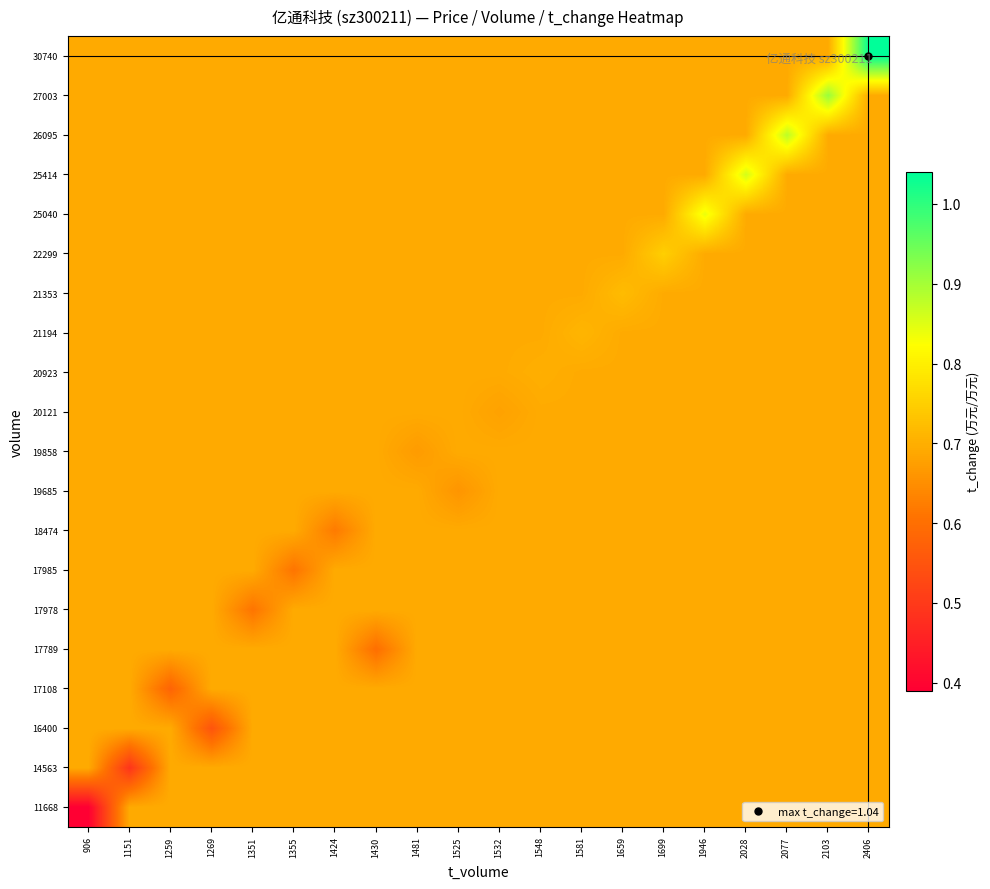

Reading left to right, list all the values displayed in this chart.

11668: 906=0.4	1151=0.7	1259=0.7	1269=0.7	1351=0.7	1355=0.7	1424=0.7	1430=0.7	1481=0.7	1525=0.7	1532=0.7	1548=0.7	1581=0.7	1659=0.7	1699=0.7	1946=0.7	2028=0.7	2077=0.7	2103=0.7	2406=0.7
14563: 906=0.7	1151=0.5	1259=0.7	1269=0.7	1351=0.7	1355=0.7	1424=0.7	1430=0.7	1481=0.7	1525=0.7	1532=0.7	1548=0.7	1581=0.7	1659=0.7	1699=0.7	1946=0.7	2028=0.7	2077=0.7	2103=0.7	2406=0.7
16400: 906=0.7	1151=0.7	1259=0.7	1269=0.6	1351=0.7	1355=0.7	1424=0.7	1430=0.7	1481=0.7	1525=0.7	1532=0.7	1548=0.7	1581=0.7	1659=0.7	1699=0.7	1946=0.7	2028=0.7	2077=0.7	2103=0.7	2406=0.7
17108: 906=0.7	1151=0.7	1259=0.6	1269=0.7	1351=0.7	1355=0.7	1424=0.7	1430=0.7	1481=0.7	1525=0.7	1532=0.7	1548=0.7	1581=0.7	1659=0.7	1699=0.7	1946=0.7	2028=0.7	2077=0.7	2103=0.7	2406=0.7
17789: 906=0.7	1151=0.7	1259=0.7	1269=0.7	1351=0.7	1355=0.7	1424=0.7	1430=0.6	1481=0.7	1525=0.7	1532=0.7	1548=0.7	1581=0.7	1659=0.7	1699=0.7	1946=0.7	2028=0.7	2077=0.7	2103=0.7	2406=0.7
17978: 906=0.7	1151=0.7	1259=0.7	1269=0.7	1351=0.6	1355=0.7	1424=0.7	1430=0.7	1481=0.7	1525=0.7	1532=0.7	1548=0.7	1581=0.7	1659=0.7	1699=0.7	1946=0.7	2028=0.7	2077=0.7	2103=0.7	2406=0.7
17985: 906=0.7	1151=0.7	1259=0.7	1269=0.7	1351=0.7	1355=0.6	1424=0.7	1430=0.7	1481=0.7	1525=0.7	1532=0.7	1548=0.7	1581=0.7	1659=0.7	1699=0.7	1946=0.7	2028=0.7	2077=0.7	2103=0.7	2406=0.7
18474: 906=0.7	1151=0.7	1259=0.7	1269=0.7	1351=0.7	1355=0.7	1424=0.6	1430=0.7	1481=0.7	1525=0.7	1532=0.7	1548=0.7	1581=0.7	1659=0.7	1699=0.7	1946=0.7	2028=0.7	2077=0.7	2103=0.7	2406=0.7
19685: 906=0.7	1151=0.7	1259=0.7	1269=0.7	1351=0.7	1355=0.7	1424=0.7	1430=0.7	1481=0.7	1525=0.7	1532=0.7	1548=0.7	1581=0.7	1659=0.7	1699=0.7	1946=0.7	2028=0.7	2077=0.7	2103=0.7	2406=0.7
19858: 906=0.7	1151=0.7	1259=0.7	1269=0.7	1351=0.7	1355=0.7	1424=0.7	1430=0.7	1481=0.7	1525=0.7	1532=0.7	1548=0.7	1581=0.7	1659=0.7	1699=0.7	1946=0.7	2028=0.7	2077=0.7	2103=0.7	2406=0.7
20121: 906=0.7	1151=0.7	1259=0.7	1269=0.7	1351=0.7	1355=0.7	1424=0.7	1430=0.7	1481=0.7	1525=0.7	1532=0.7	1548=0.7	1581=0.7	1659=0.7	1699=0.7	1946=0.7	2028=0.7	2077=0.7	2103=0.7	2406=0.7
20923: 906=0.7	1151=0.7	1259=0.7	1269=0.7	1351=0.7	1355=0.7	1424=0.7	1430=0.7	1481=0.7	1525=0.7	1532=0.7	1548=0.7	1581=0.7	1659=0.7	1699=0.7	1946=0.7	2028=0.7	2077=0.7	2103=0.7	2406=0.7
21194: 906=0.7	1151=0.7	1259=0.7	1269=0.7	1351=0.7	1355=0.7	1424=0.7	1430=0.7	1481=0.7	1525=0.7	1532=0.7	1548=0.7	1581=0.7	1659=0.7	1699=0.7	1946=0.7	2028=0.7	2077=0.7	2103=0.7	2406=0.7
21353: 906=0.7	1151=0.7	1259=0.7	1269=0.7	1351=0.7	1355=0.7	1424=0.7	1430=0.7	1481=0.7	1525=0.7	1532=0.7	1548=0.7	1581=0.7	1659=0.7	1699=0.7	1946=0.7	2028=0.7	2077=0.7	2103=0.7	2406=0.7
22299: 906=0.7	1151=0.7	1259=0.7	1269=0.7	1351=0.7	1355=0.7	1424=0.7	1430=0.7	1481=0.7	1525=0.7	1532=0.7	1548=0.7	1581=0.7	1659=0.7	1699=0.8	1946=0.7	2028=0.7	2077=0.7	2103=0.7	2406=0.7
25040: 906=0.7	1151=0.7	1259=0.7	1269=0.7	1351=0.7	1355=0.7	1424=0.7	1430=0.7	1481=0.7	1525=0.7	1532=0.7	1548=0.7	1581=0.7	1659=0.7	1699=0.7	1946=0.8	2028=0.7	2077=0.7	2103=0.7	2406=0.7
25414: 906=0.7	1151=0.7	1259=0.7	1269=0.7	1351=0.7	1355=0.7	1424=0.7	1430=0.7	1481=0.7	1525=0.7	1532=0.7	1548=0.7	1581=0.7	1659=0.7	1699=0.7	1946=0.7	2028=0.9	2077=0.7	2103=0.7	2406=0.7
26095: 906=0.7	1151=0.7	1259=0.7	1269=0.7	1351=0.7	1355=0.7	1424=0.7	1430=0.7	1481=0.7	1525=0.7	1532=0.7	1548=0.7	1581=0.7	1659=0.7	1699=0.7	1946=0.7	2028=0.7	2077=0.9	2103=0.7	2406=0.7
27003: 906=0.7	1151=0.7	1259=0.7	1269=0.7	1351=0.7	1355=0.7	1424=0.7	1430=0.7	1481=0.7	1525=0.7	1532=0.7	1548=0.7	1581=0.7	1659=0.7	1699=0.7	1946=0.7	2028=0.7	2077=0.7	2103=0.9	2406=0.7
30740: 906=0.7	1151=0.7	1259=0.7	1269=0.7	1351=0.7	1355=0.7	1424=0.7	1430=0.7	1481=0.7	1525=0.7	1532=0.7	1548=0.7	1581=0.7	1659=0.7	1699=0.7	1946=0.7	2028=0.7	2077=0.7	2103=0.7	2406=1.0